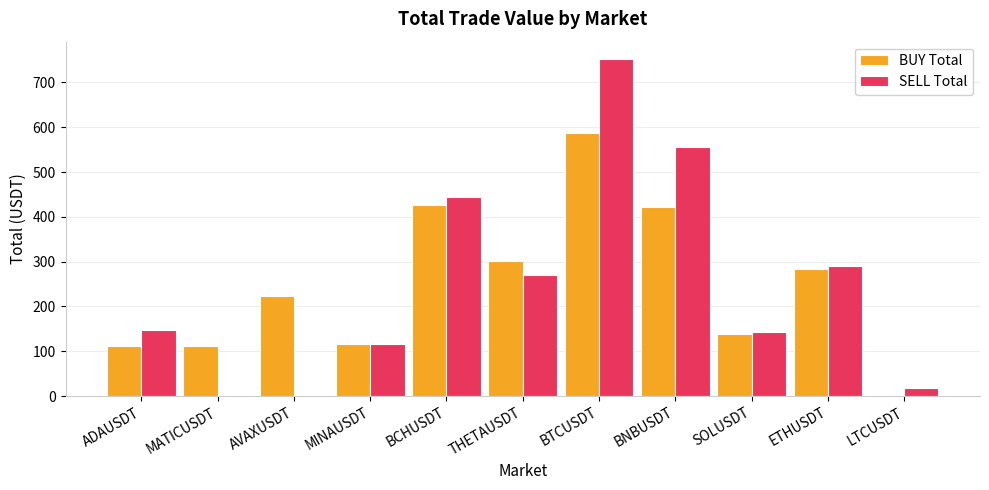

What is the sum of all SELL Total values?

2738.6